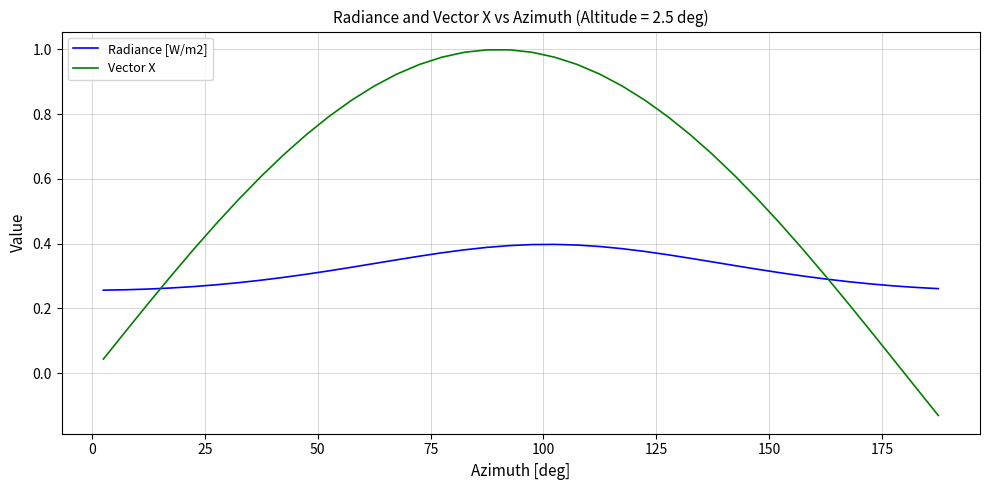

Rank the series by their average value, from lowest to highest.

Radiance [W/m2], Vector X